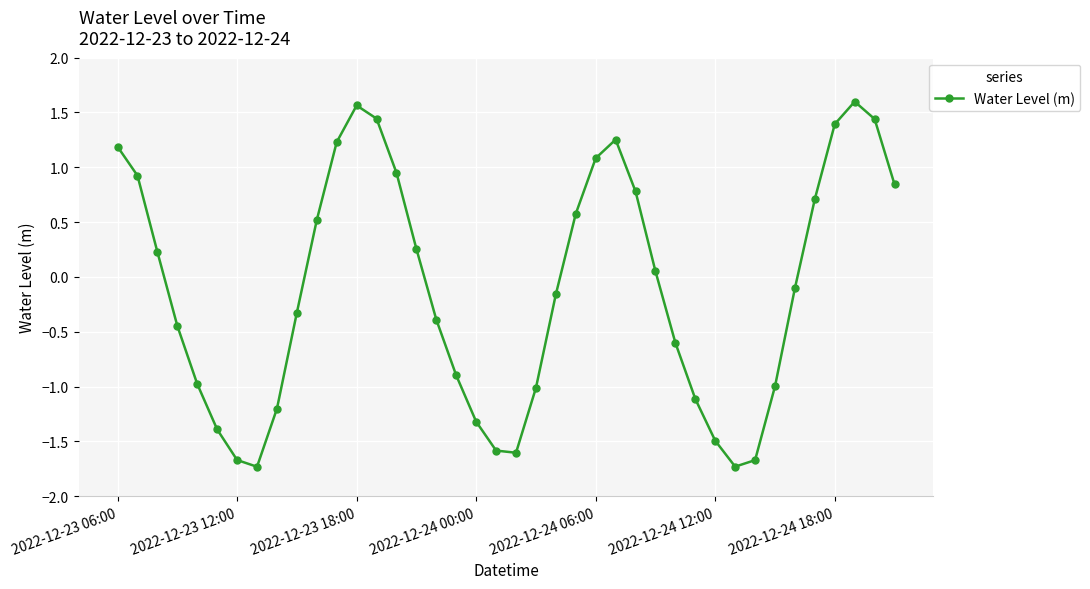

True or false: the data has more than 0 interior local peaks.

True